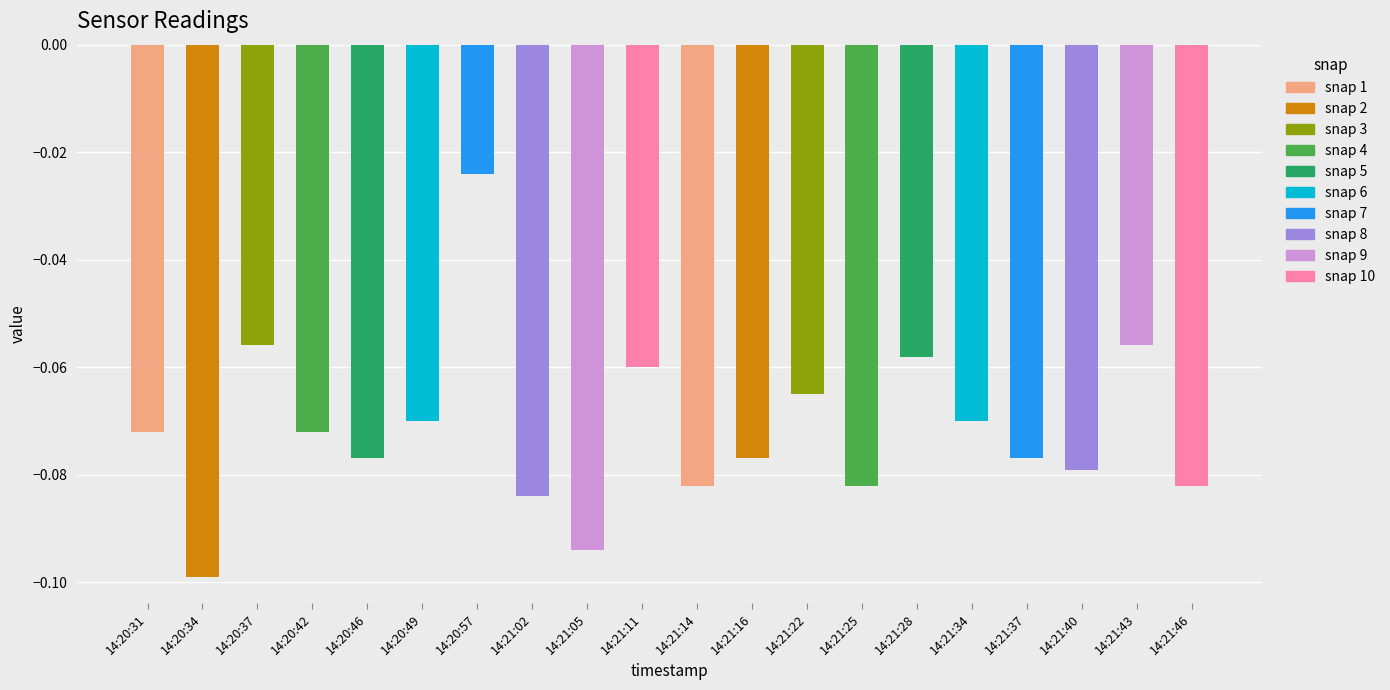

Reading right to left, what are all the values shown in this chart?

-0.1	-0.1	-0.1	-0.1	-0.1	-0.1	-0.1	-0.1	-0.1	-0.1	-0.1	-0.1	-0.1	-0.0	-0.1	-0.1	-0.1	-0.1	-0.1	-0.1